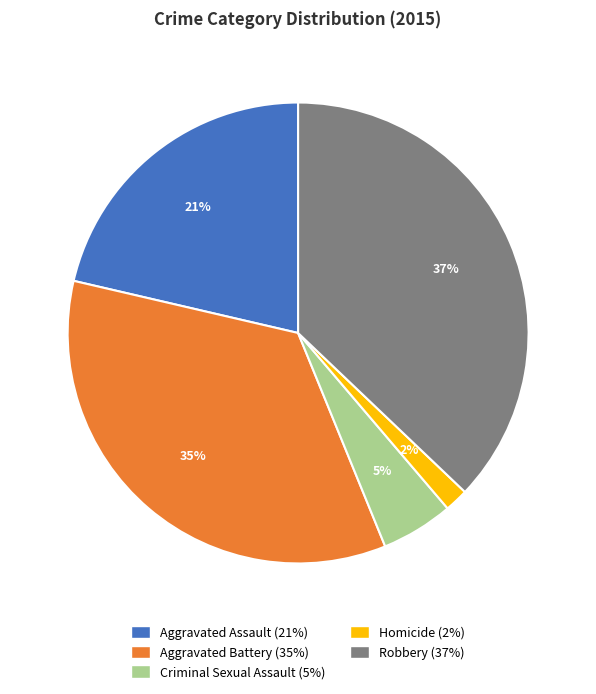

How many slices are in this pie chart?

5